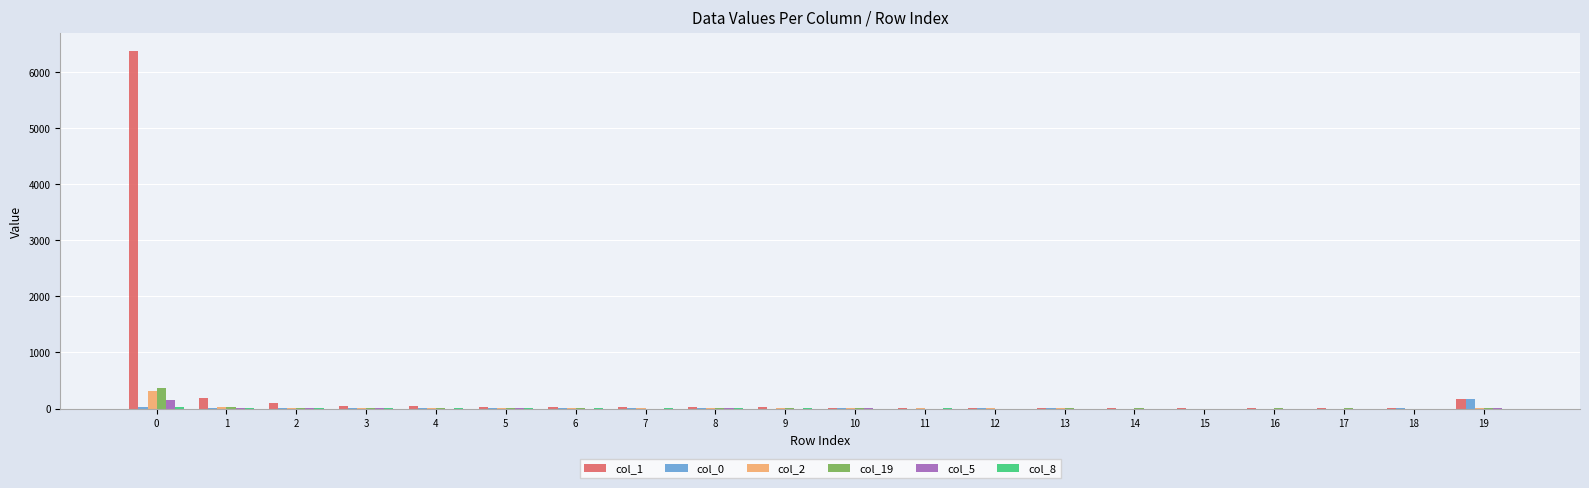

What is the maximum value shown in the chart?

6374